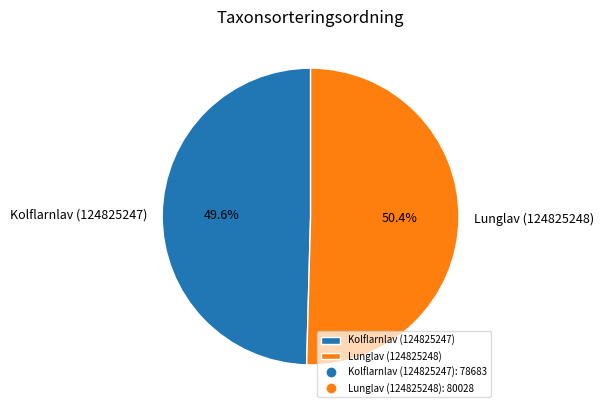

Which slice represents more than half of the pie?

Lunglav (124825248)